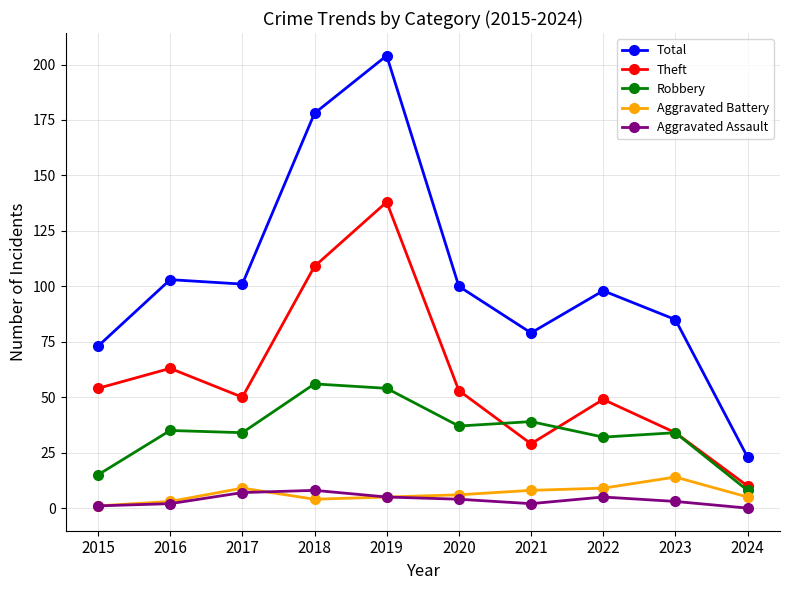

True or false: Robbery and Theft cross at least once.

True